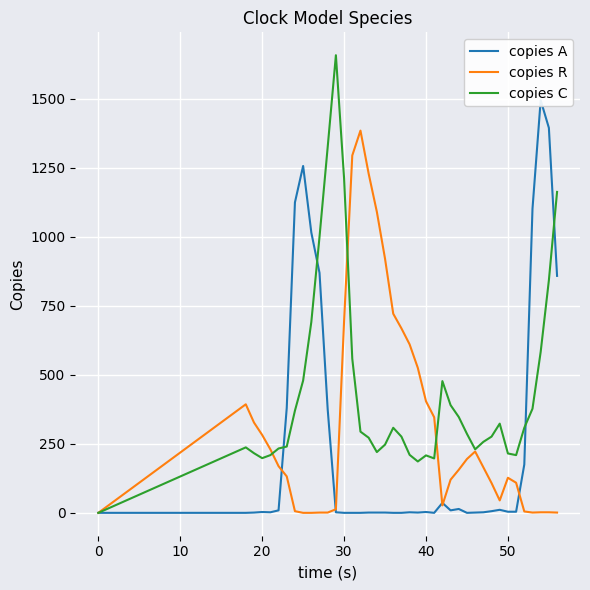

What is the maximum value for copies R?

1384